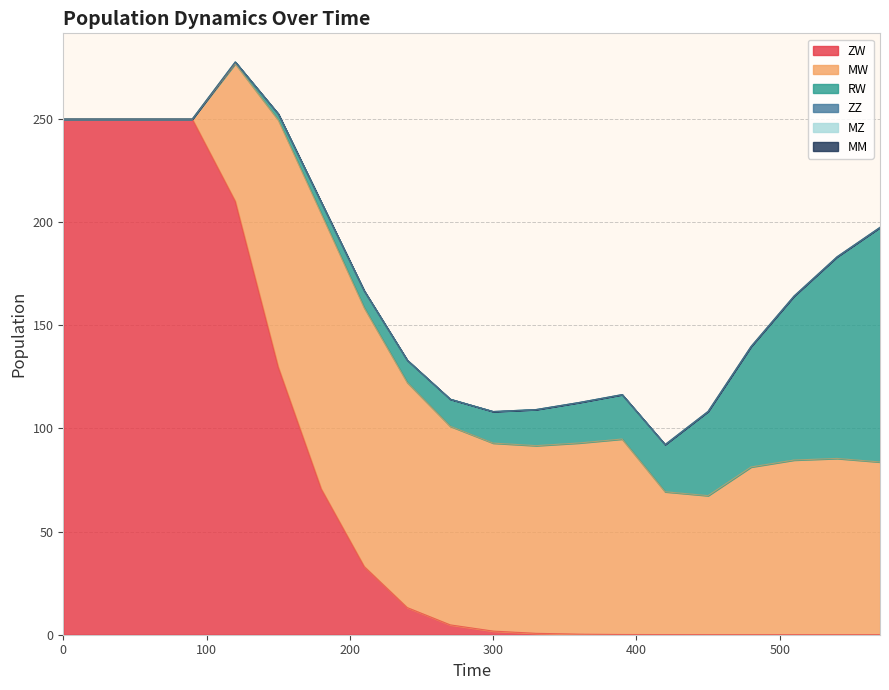

Does the chart have visible grid lines?

Yes